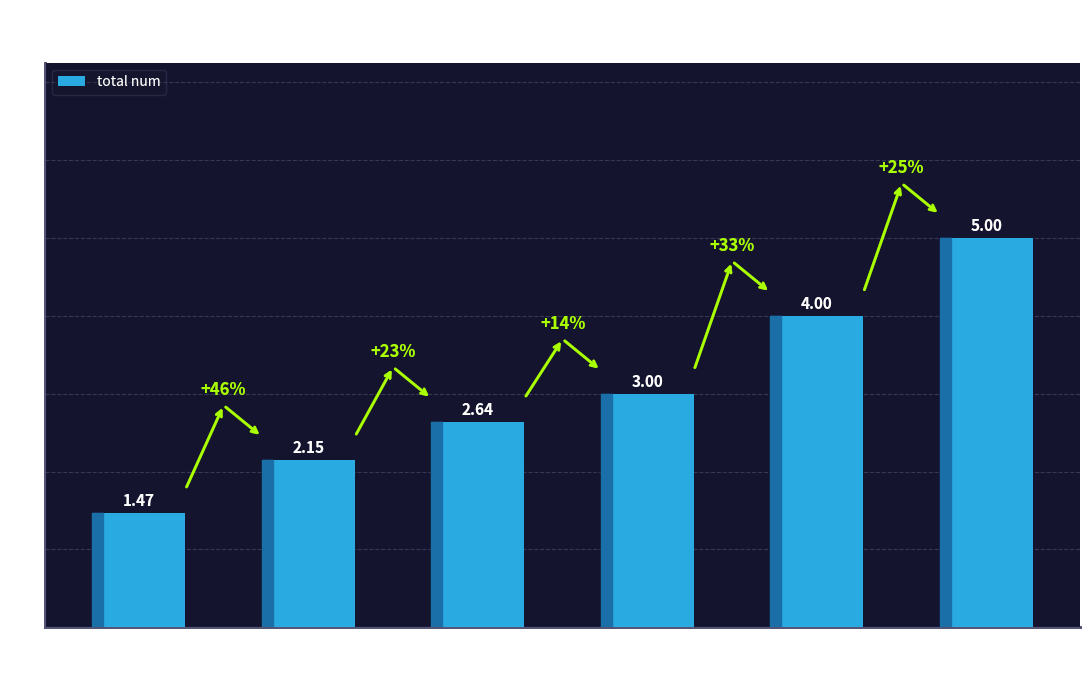

Is it true that the value at 3 is 4.8?

False